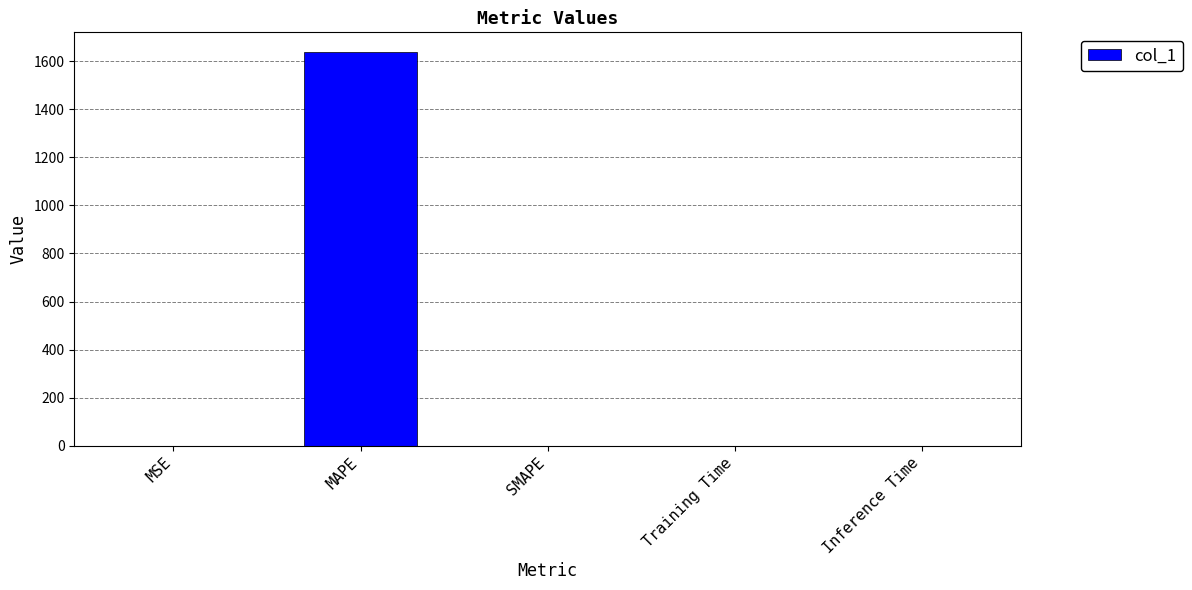

What is the sum of all values?

1638.0